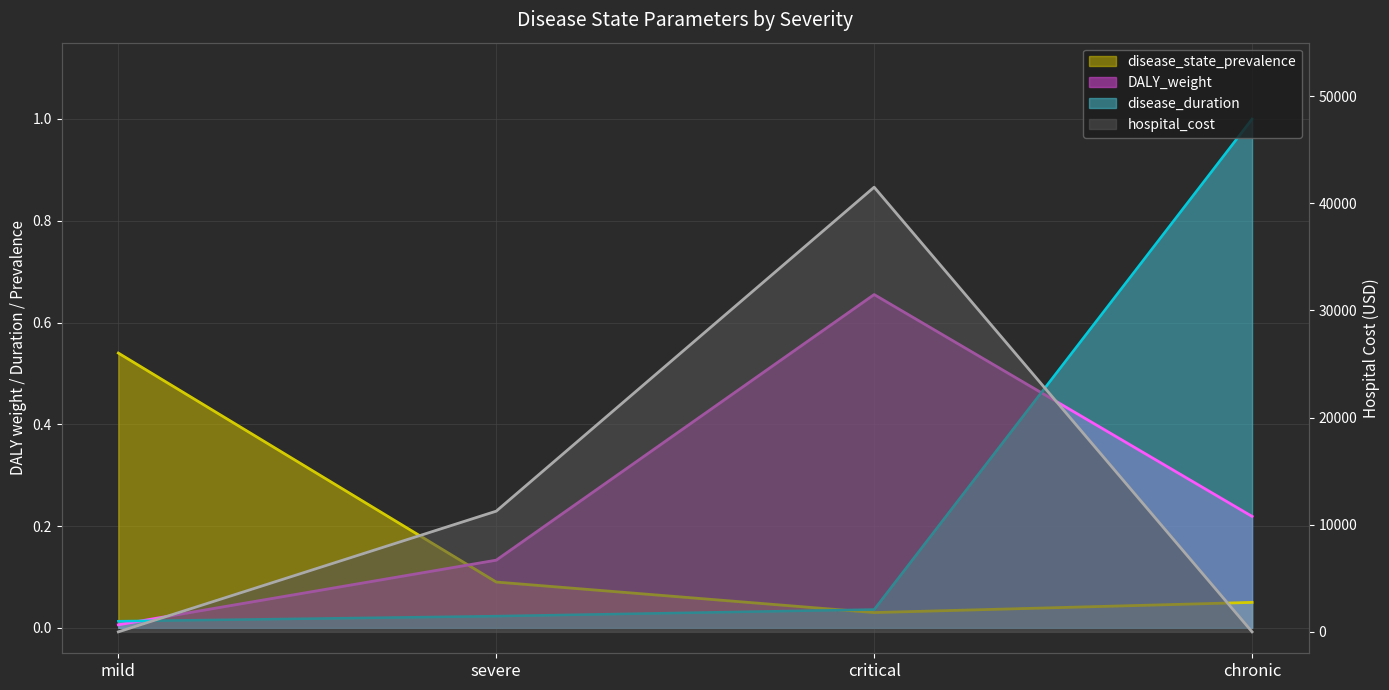

Between which two adjacent categories do DALY_weight and hospital_cost first intersect?

mild and severe